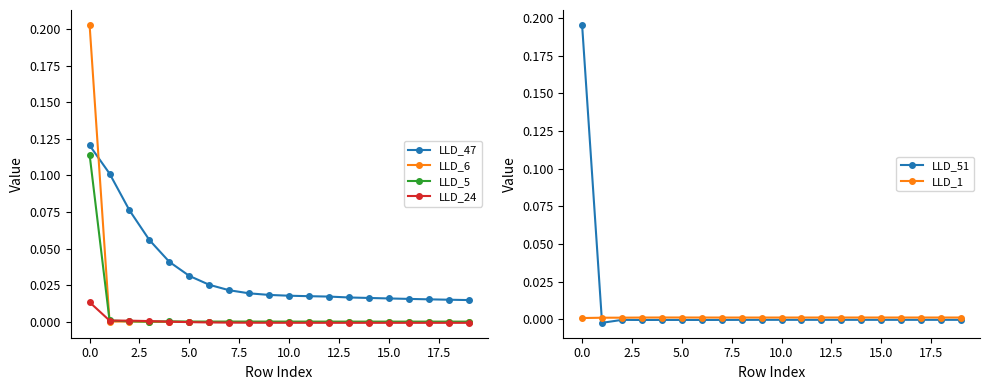

At which label is LLD_5 closest to 0?

19